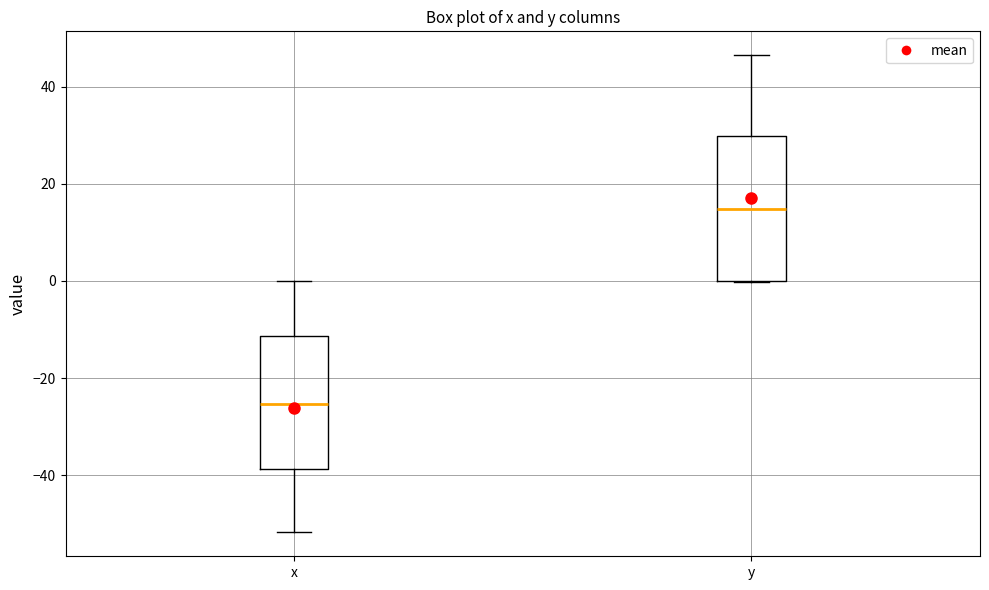

Where does the upper whisker of the box for y end on the y-axis? The values are not printed on the chart, so give them approximately, as read against the axis.

46